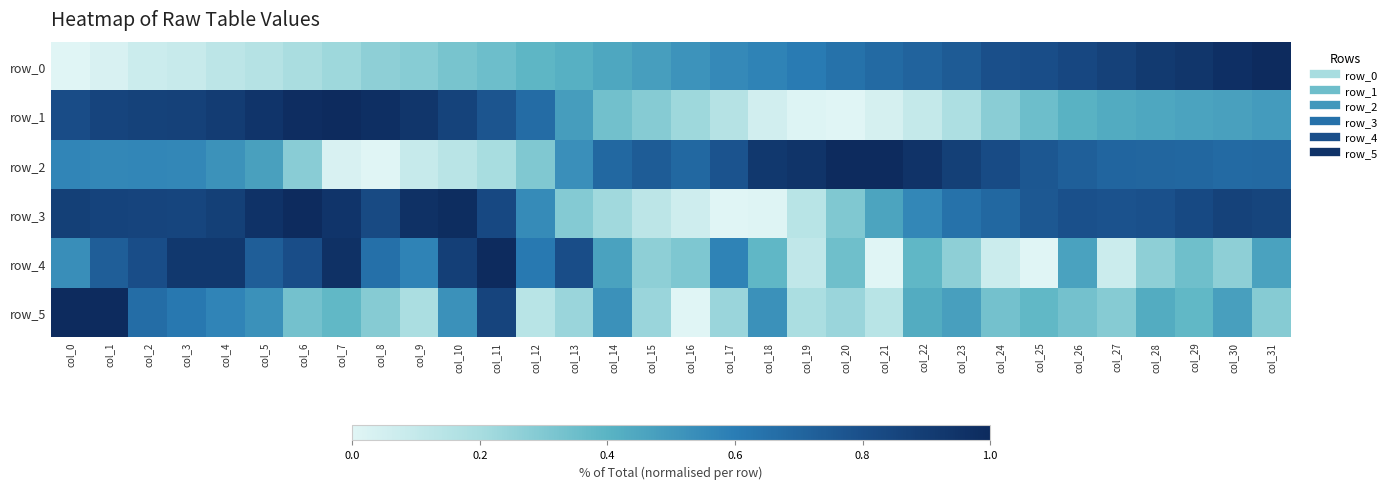

The value of row_4 at col_13 is 1.1. True or false?

False